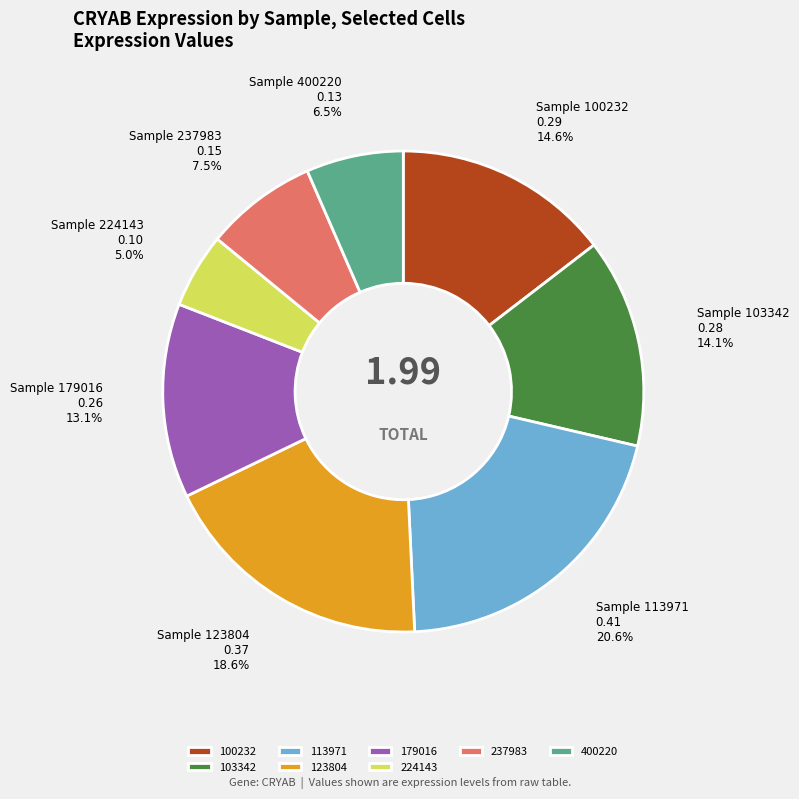

How much of the chart is everything except 123804?

81.4%